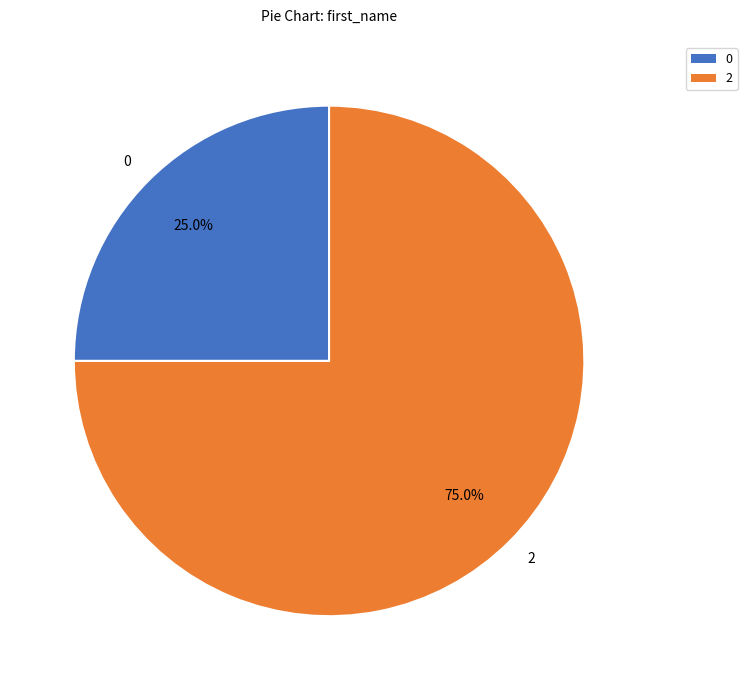

Is 0 the majority of the pie?

No